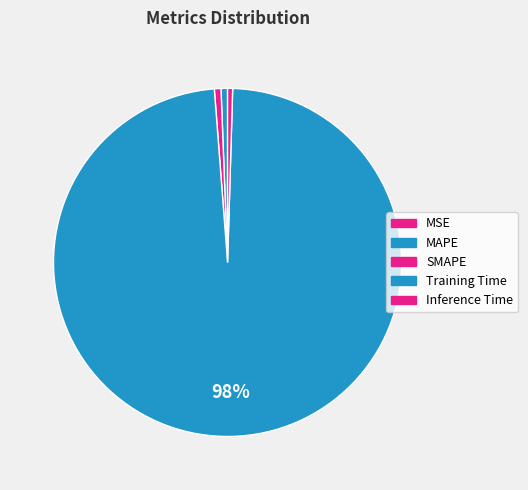

Which slice is the largest?

Training Time